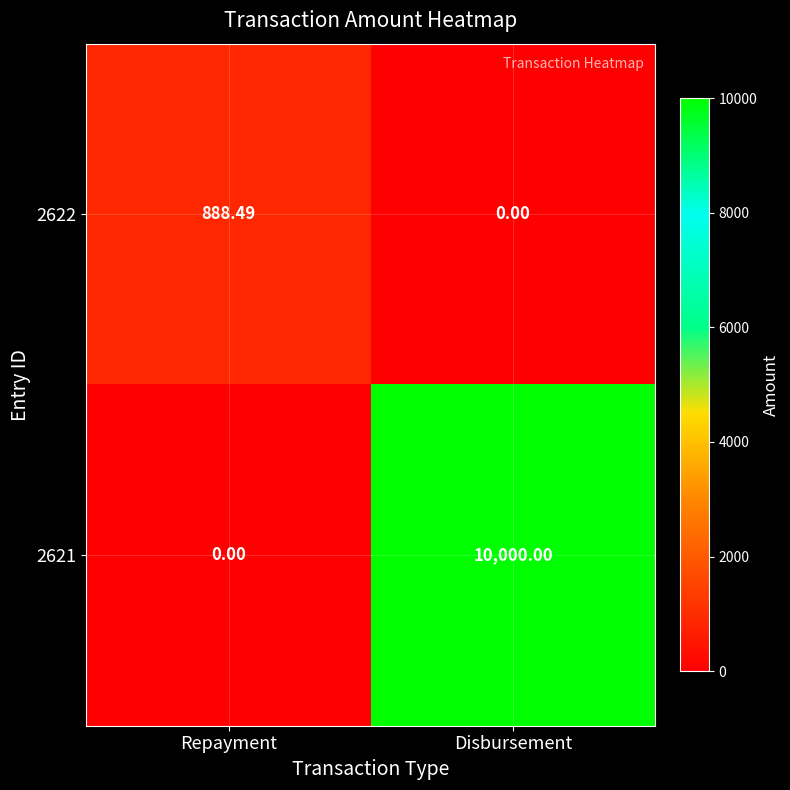

Rank the series at Disbursement from highest to lowest value.

2621, 2622